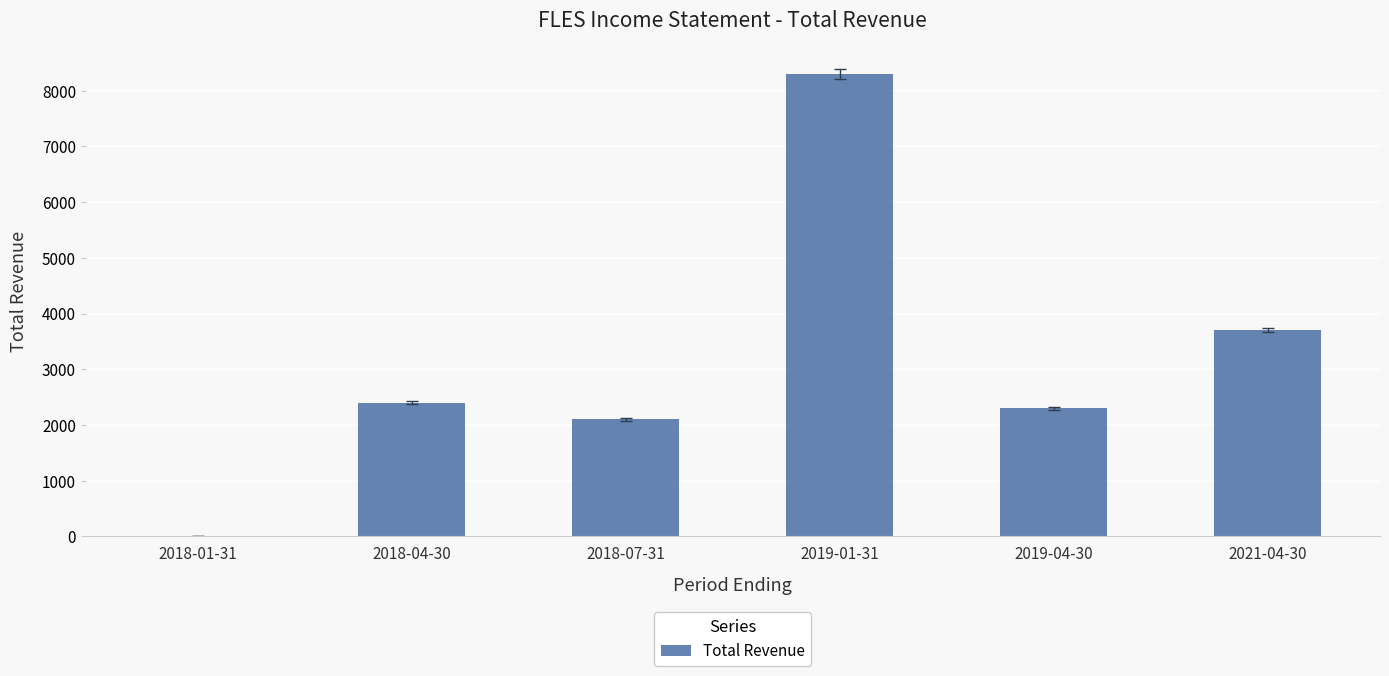

At which category does the chart reach its peak across all series?

2019-01-31